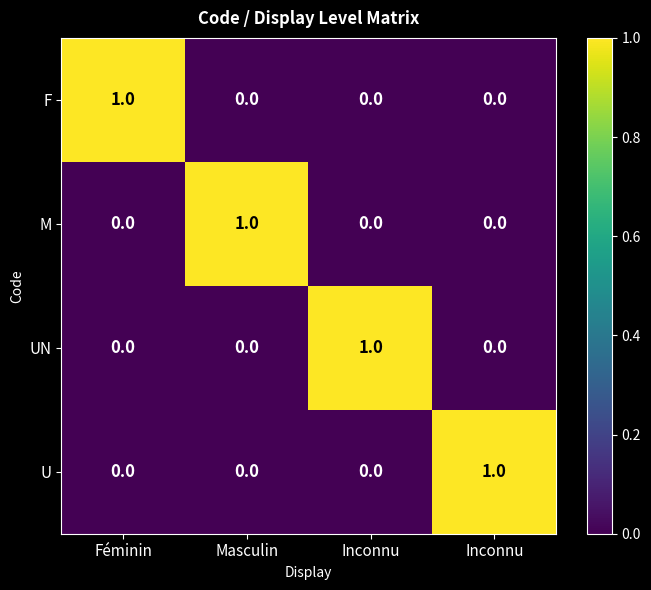

Reading left to right, list all the values displayed in this chart.

F: Féminin=1	Masculin=0	Inconnu=0	Inconnu=0
M: Féminin=0	Masculin=1	Inconnu=0	Inconnu=0
UN: Féminin=0	Masculin=0	Inconnu=1	Inconnu=0
U: Féminin=0	Masculin=0	Inconnu=0	Inconnu=1